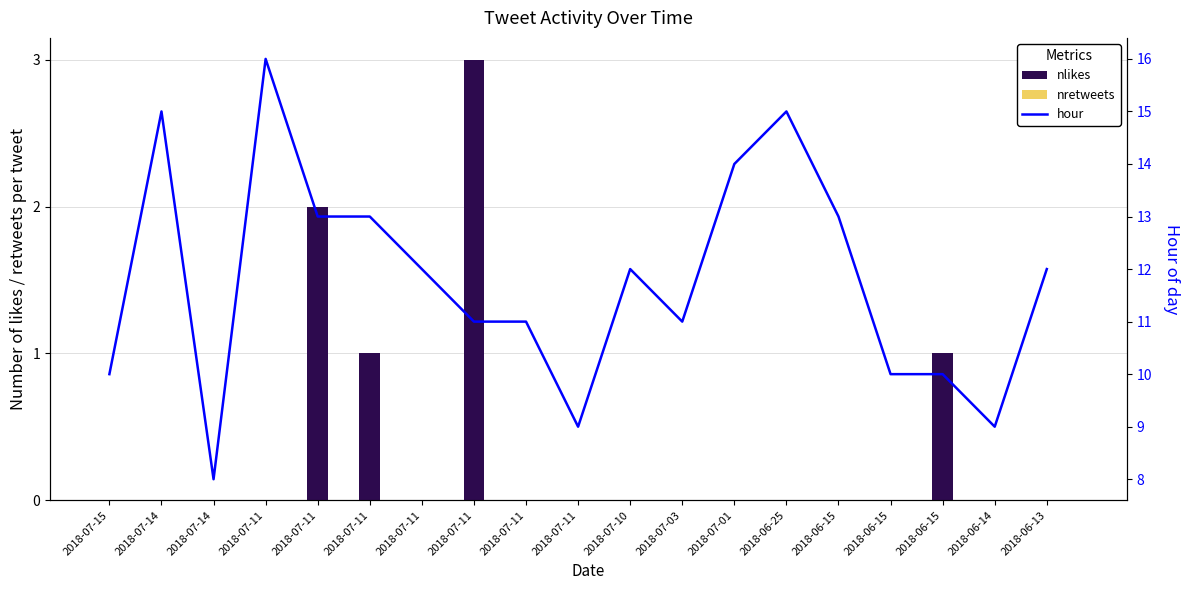

Which category has the highest value in the hour series?

2018-07-11